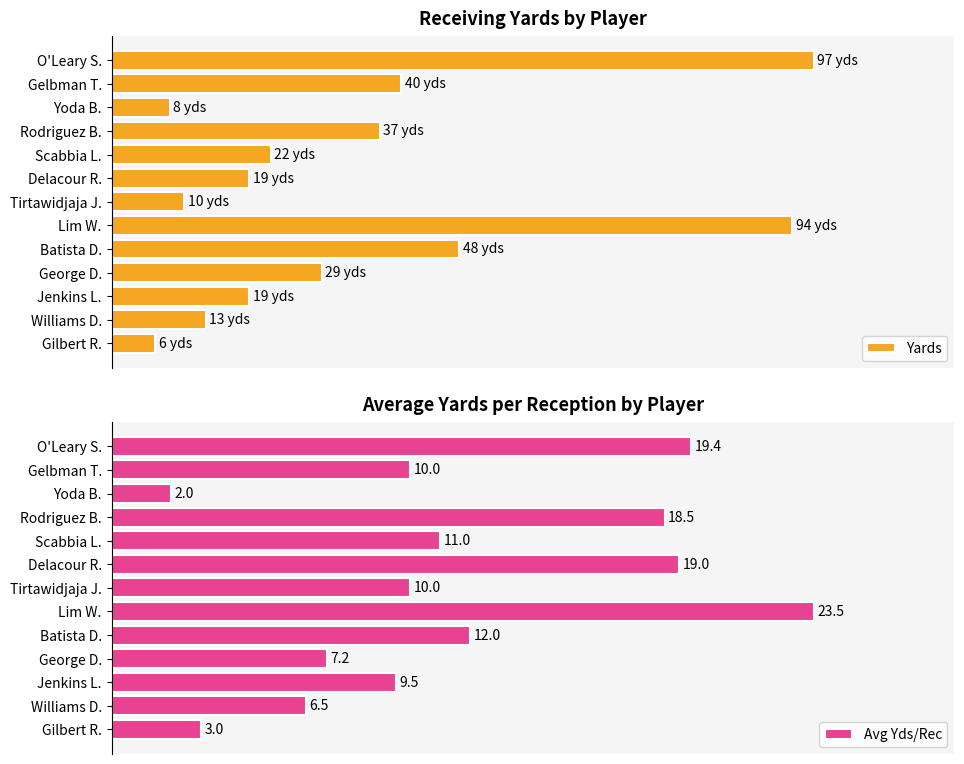

How many groups of bars are there?

13